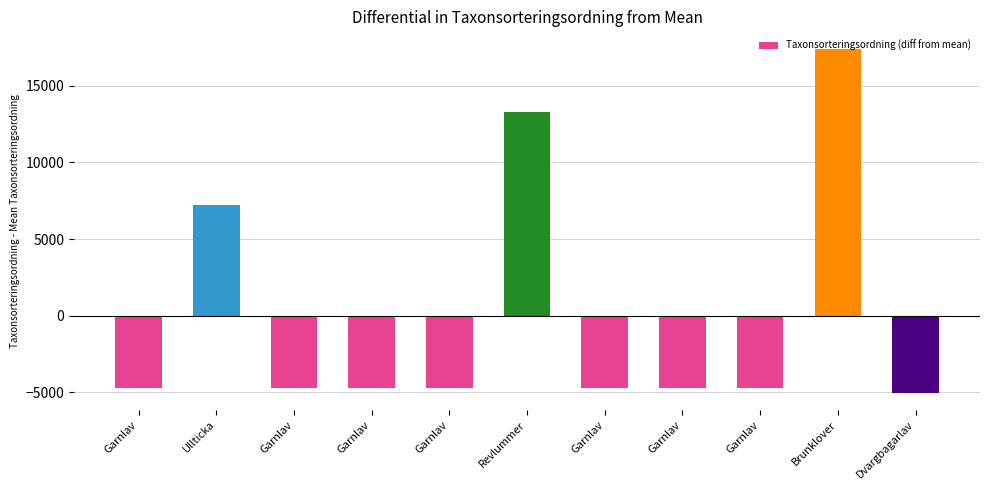

Are the bars horizontal?

No